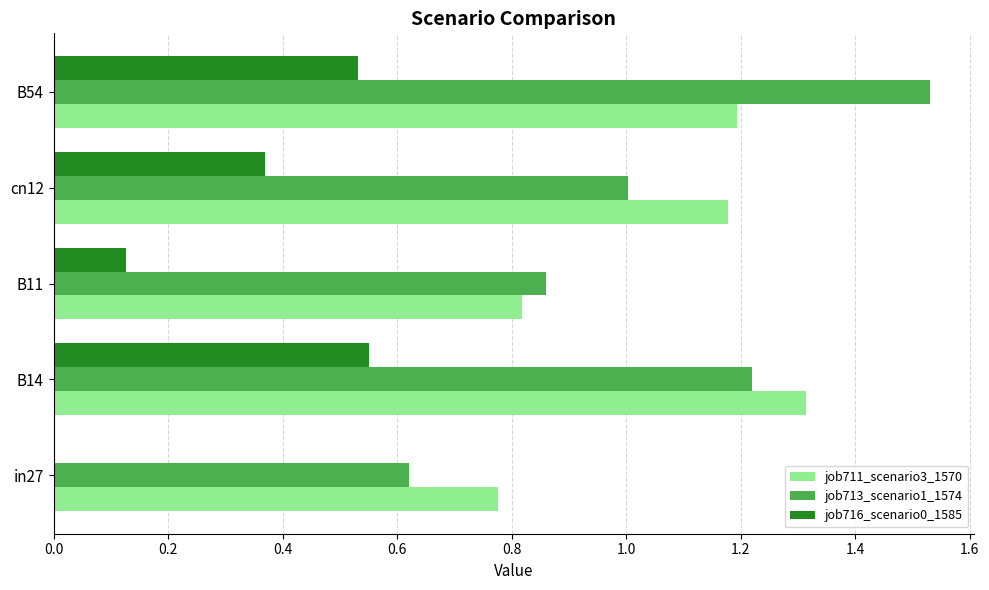

What is the sum of all job716_scenario0_1585 values?

1.6